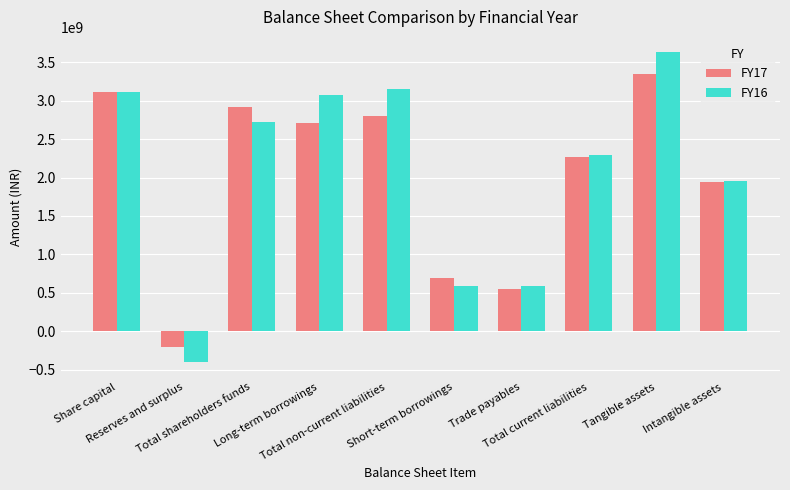

What are all the series names shown in the legend?

FY17, FY16